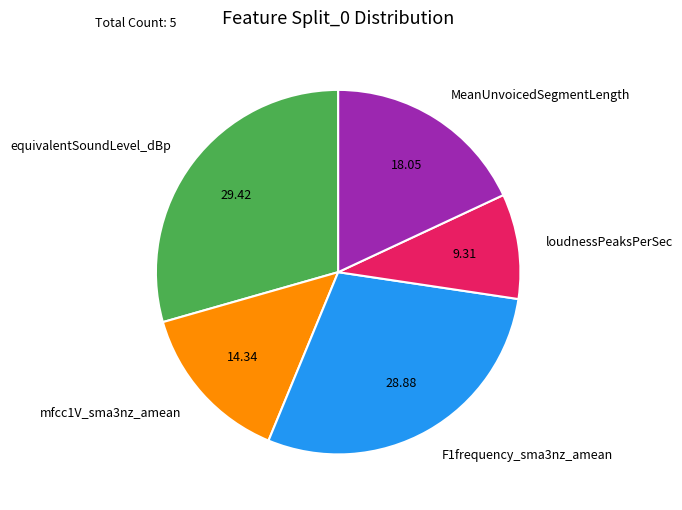

Rank the categories by value from lowest to highest.

loudnessPeaksPerSec, mfcc1V_sma3nz_amean, MeanUnvoicedSegmentLength, F1frequency_sma3nz_amean, equivalentSoundLevel_dBp